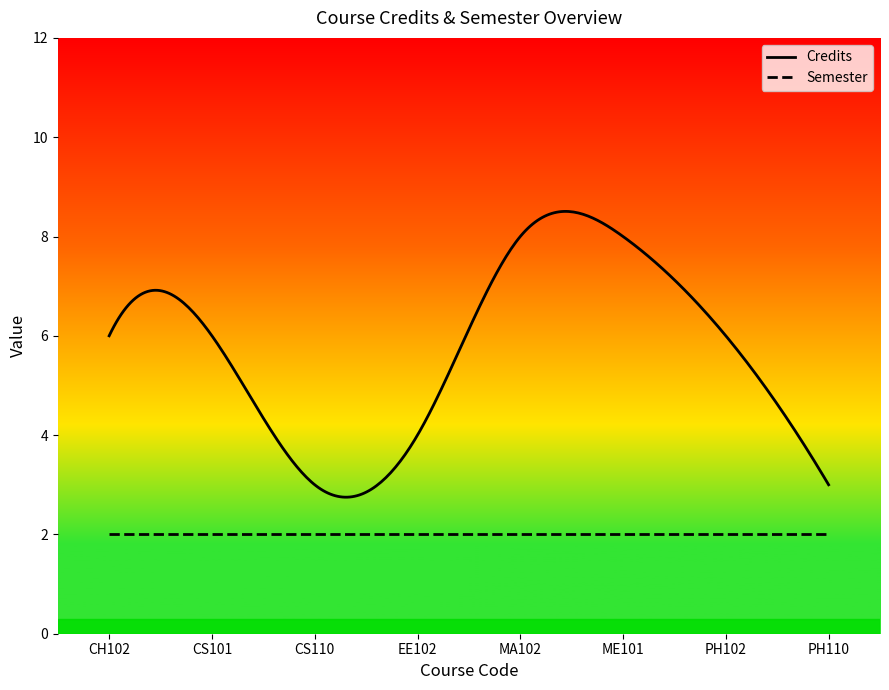

Which series has the largest total across all categories?

Credits